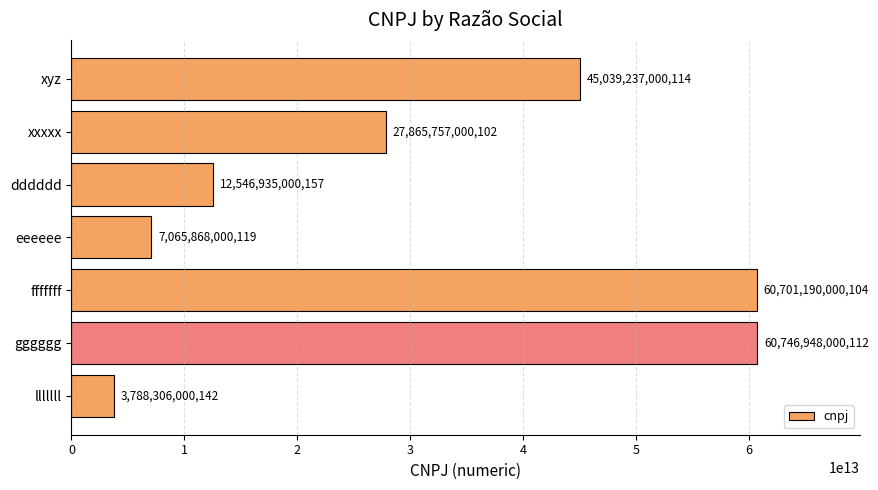

Which label corresponds to the smallest value in the chart?

lllllll